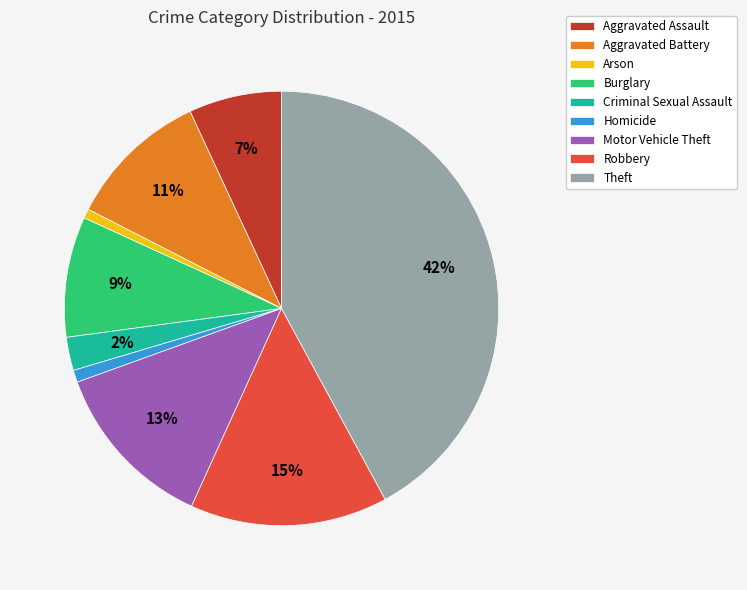

To the nearest percent, what is the difference between the largest and smallest slice percentages?

41%